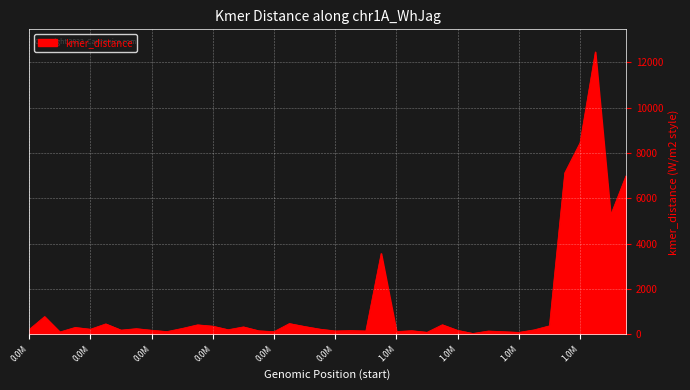

What is the greatest value displayed?

12462